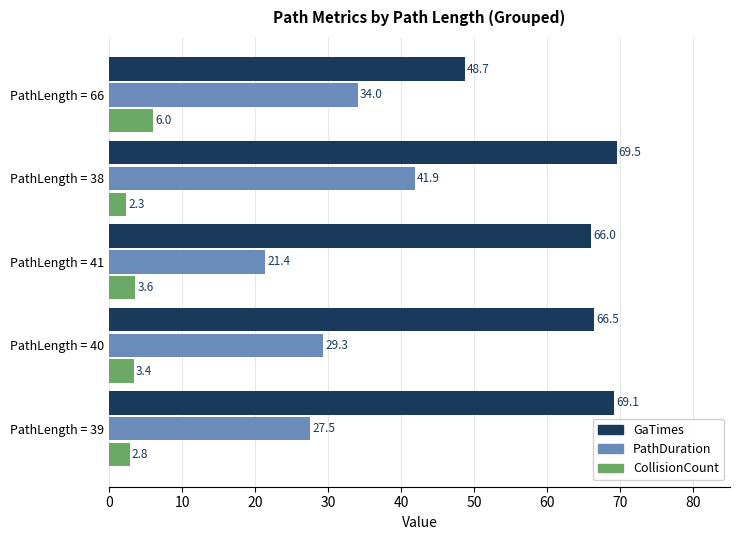

True or false: PathDuration has a value of 29.3 at PathLength = 40.

True